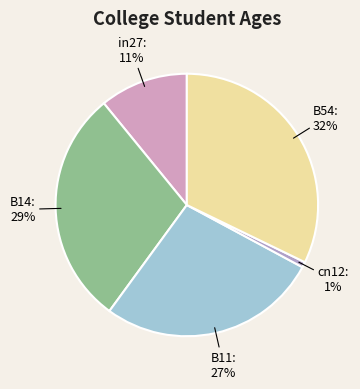

Is cn12 the majority of the pie?

No